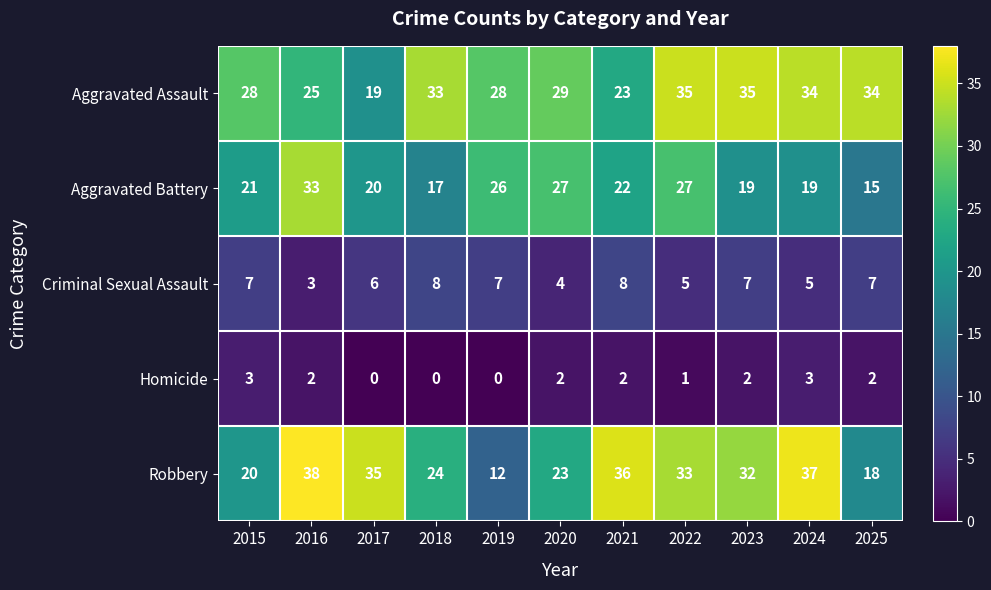

Count the Criminal Sexual Assault values in the range 5 to 7.

7